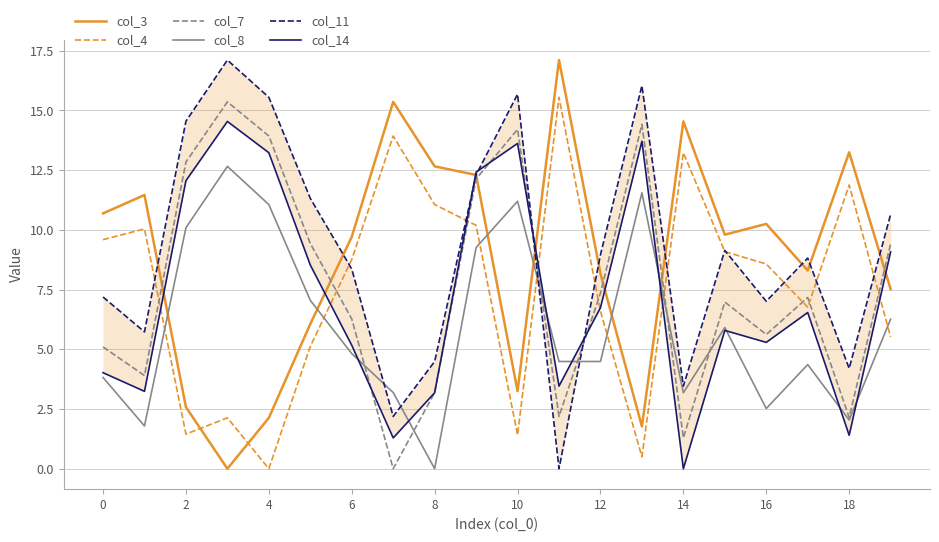

At which label does col_8 reach its minimum?

8